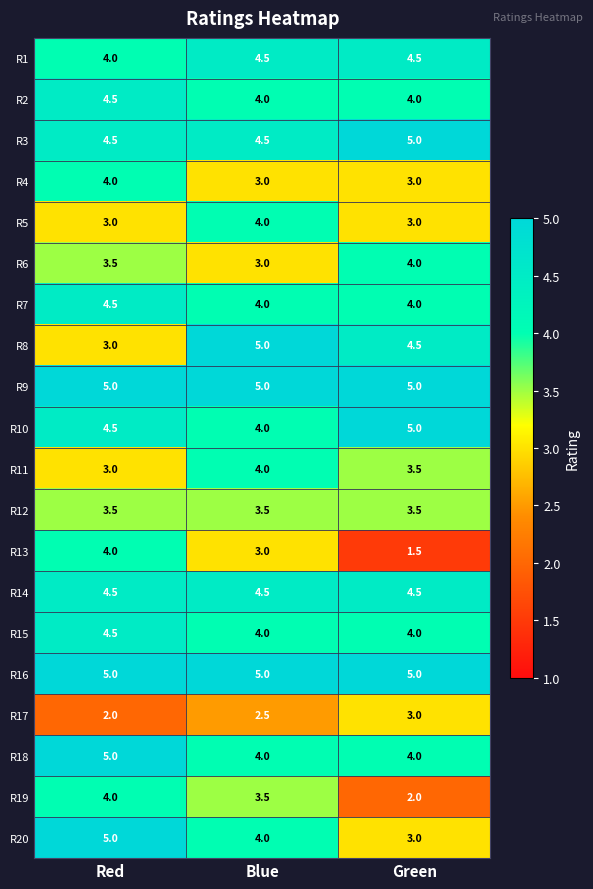

What is the greatest value displayed?

5.0